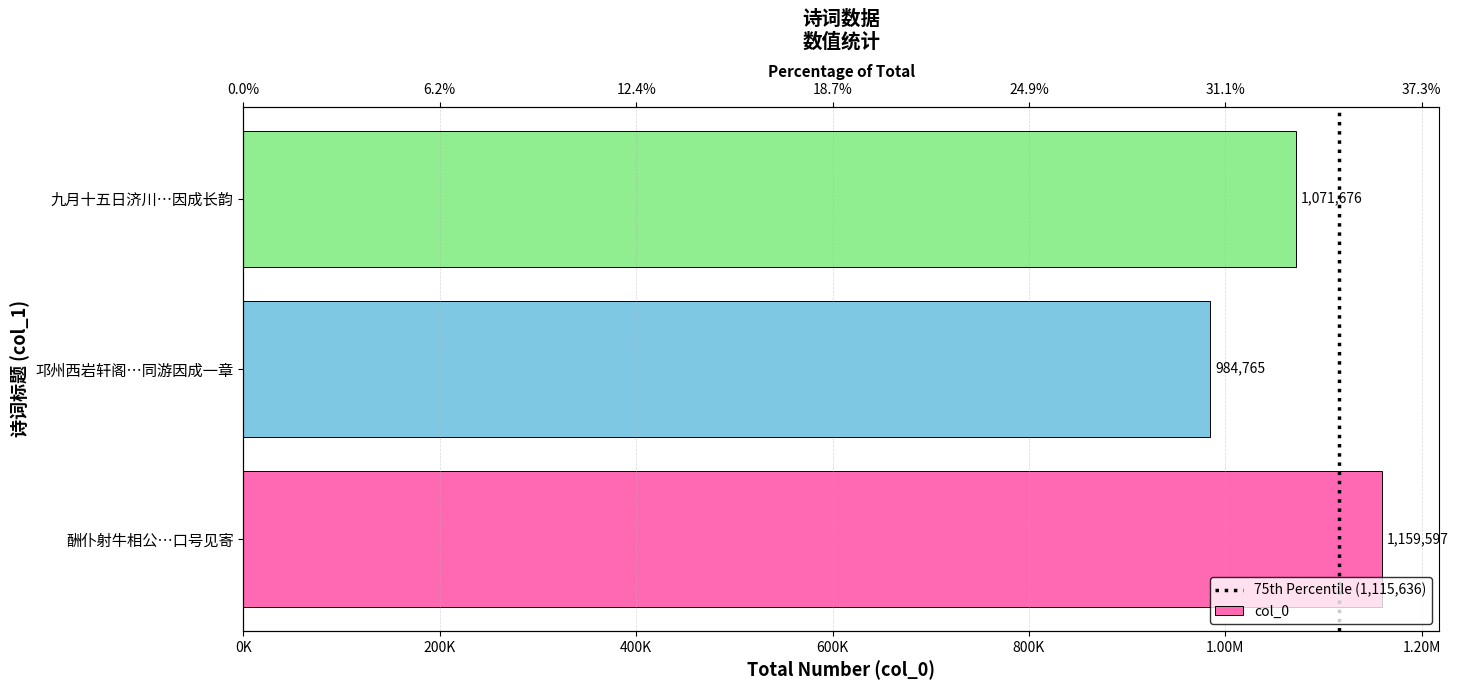

Are the bars grouped side by side (vs. stacked)?

No